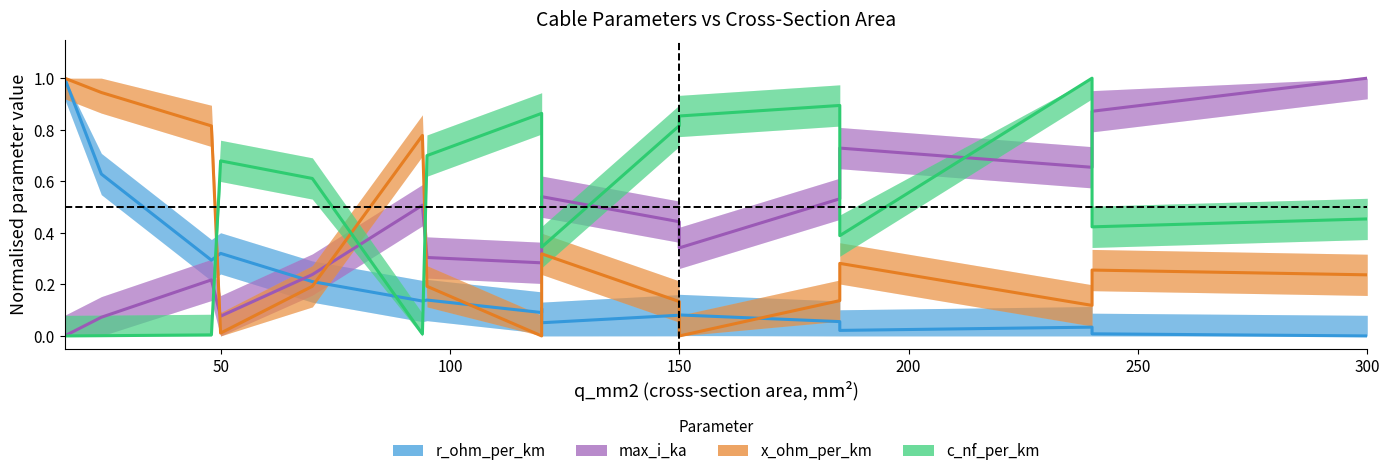

Count the number of categories in the chart.

17